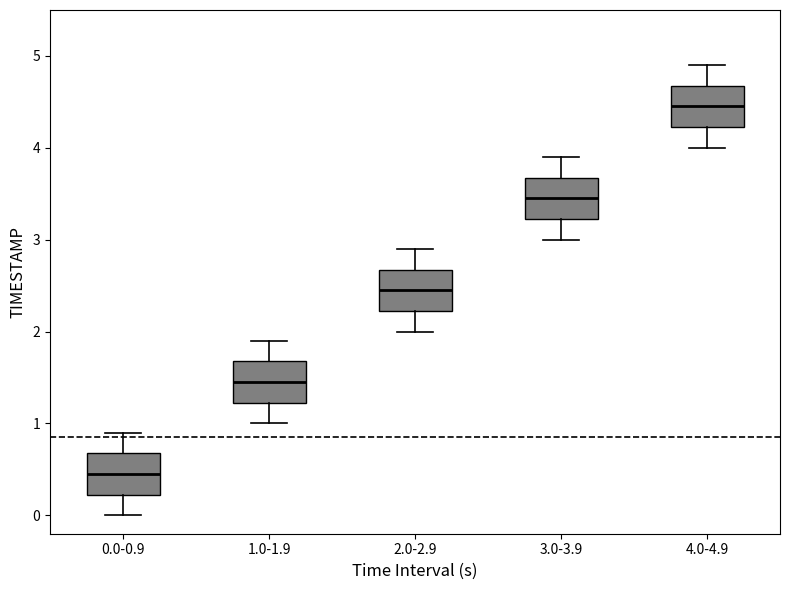

Reading left to right, transcribe this box plot: for each box, give where its median line is, the range the box spans, and where its two whiskers end, as read against the y-axis. The values are not printed on the chart, so give them approximately, as read against the axis.

0.0-0.9: median 0.5, box 0.2 to 0.7, whiskers 0.0 to 0.9
1.0-1.9: median 1.5, box 1.2 to 1.7, whiskers 1.0 to 1.9
2.0-2.9: median 2.5, box 2.2 to 2.7, whiskers 2.0 to 2.9
3.0-3.9: median 3.5, box 3.2 to 3.7, whiskers 3.0 to 3.9
4.0-4.9: median 4.5, box 4.2 to 4.7, whiskers 4.0 to 4.9